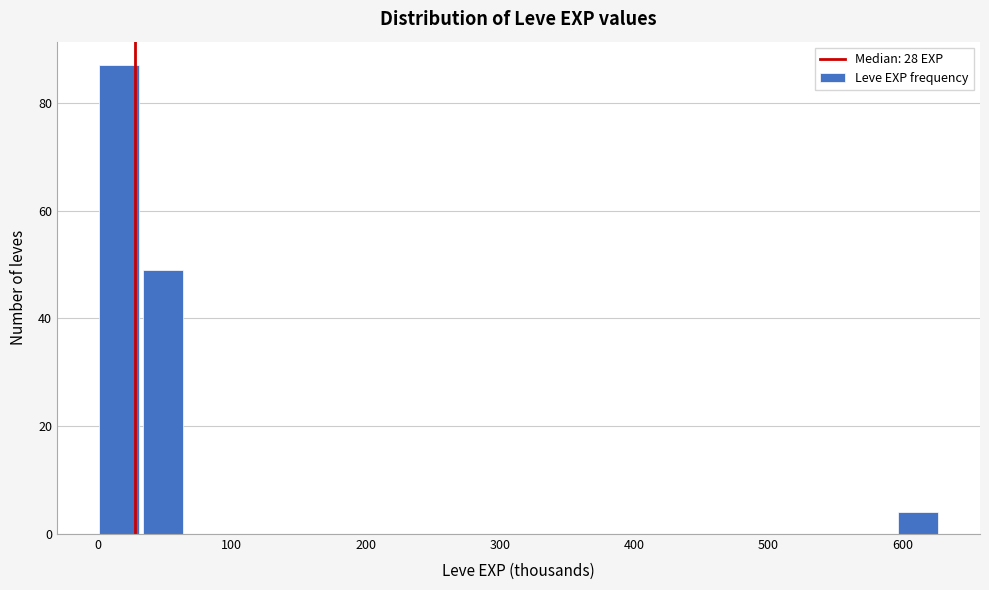

Read against the x-axis, roughly where is the centre of the tallest bar?

20